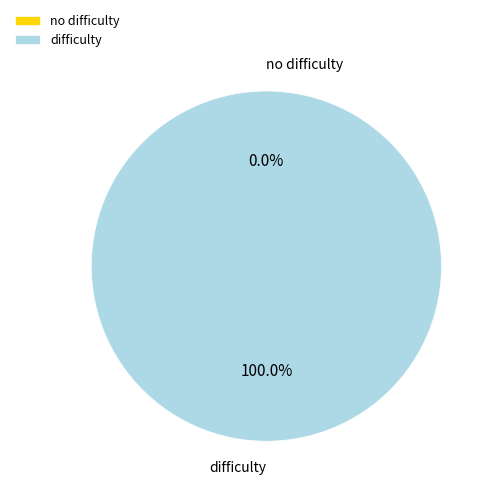

Which slice is the smallest?

no difficulty